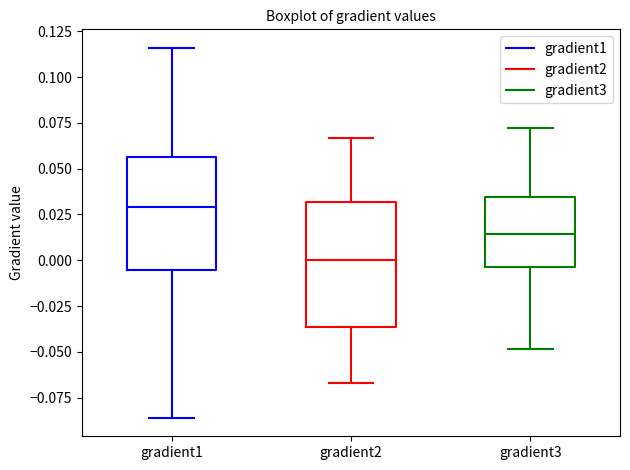

Where does the upper whisker of the box for gradient2 end on the y-axis? The values are not printed on the chart, so give them approximately, as read against the axis.

0.065